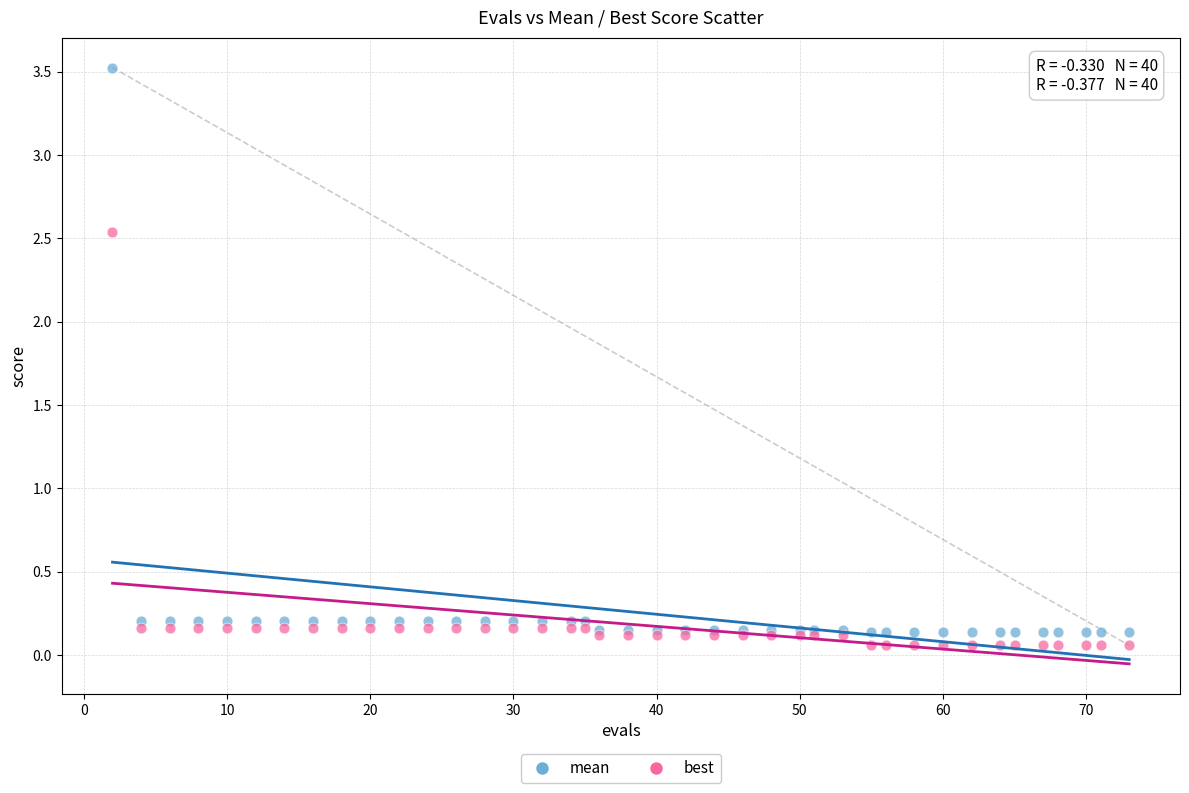

Which series contains the highest Y value?

mean